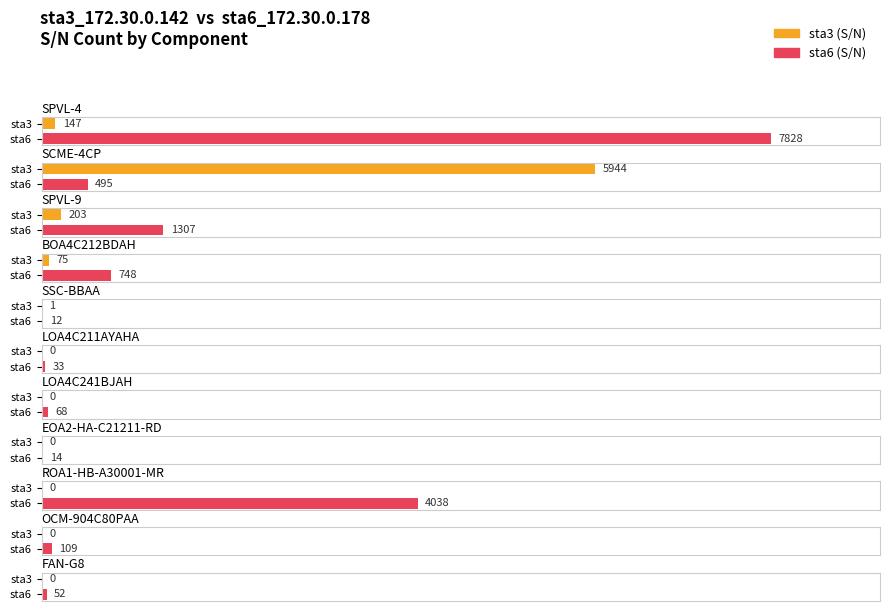

Reading left to right, list all the values displayed in this chart.

sta3 (S/N): 147	5944	203	75	1	0	0	0	0	0	0
sta6 (S/N): 7828	495	1307	748	12	33	68	14	4038	109	52